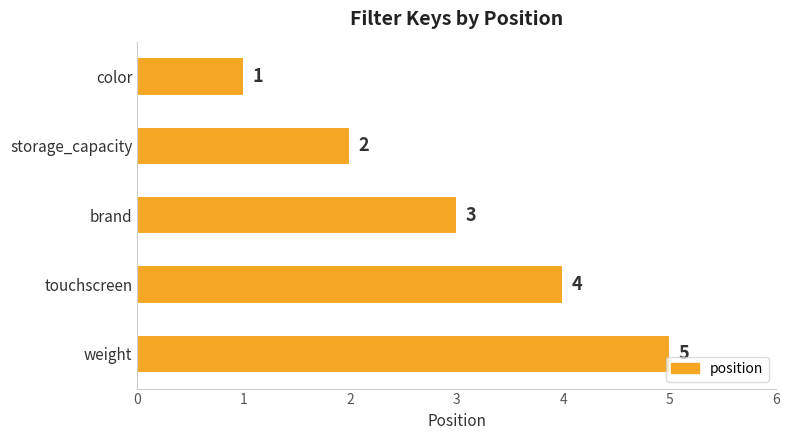

True or false: the data shows 2 at brand.

False